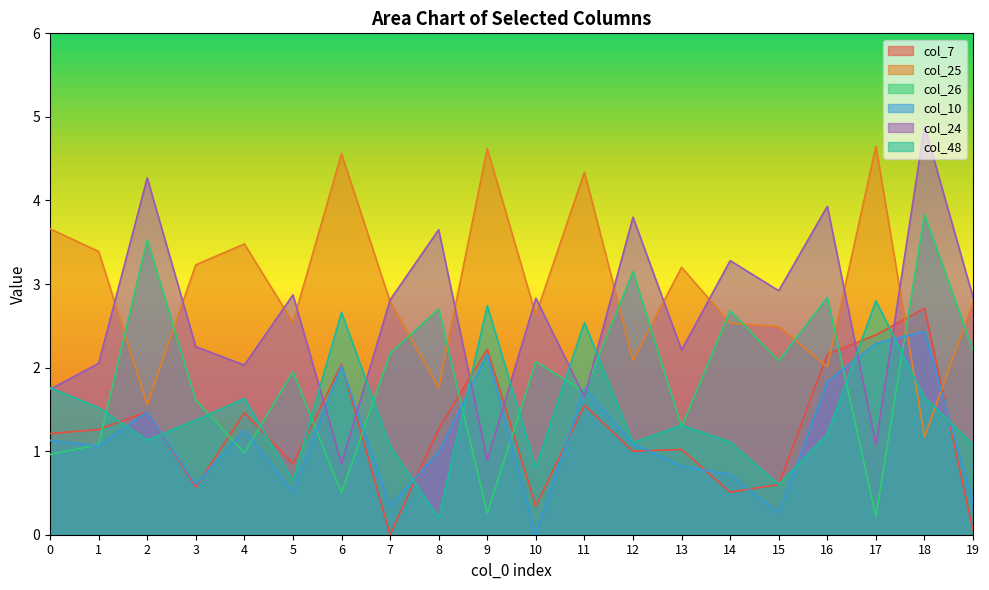

Rank the series at 3 from lowest to highest value.

col_7, col_10, col_48, col_26, col_24, col_25